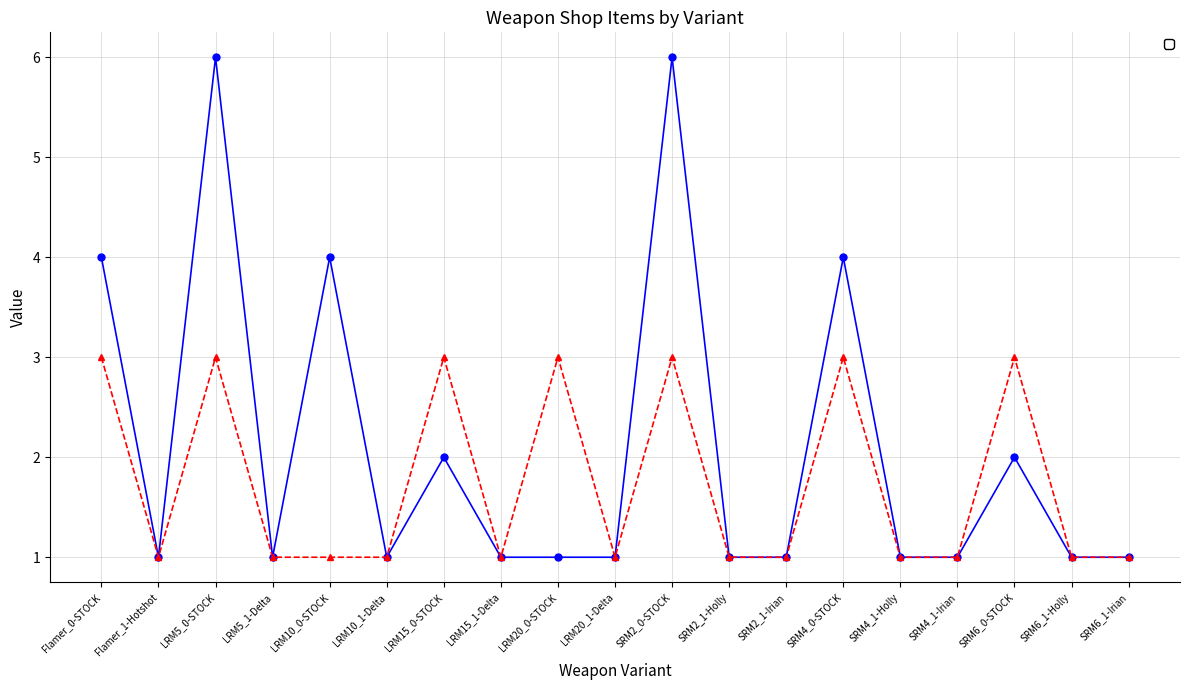

Which category has the lowest value in the _1 series?

Flamer_1-Hotshot